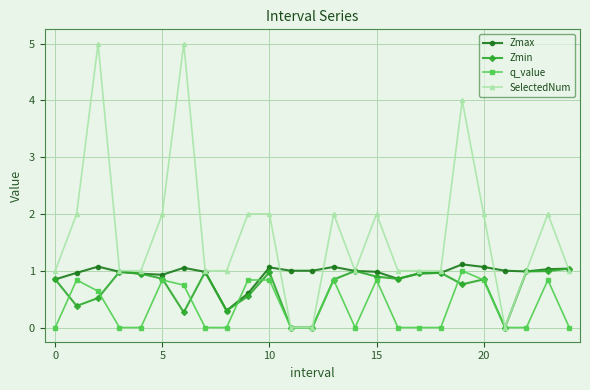

Which series has the largest total across all categories?

SelectedNum